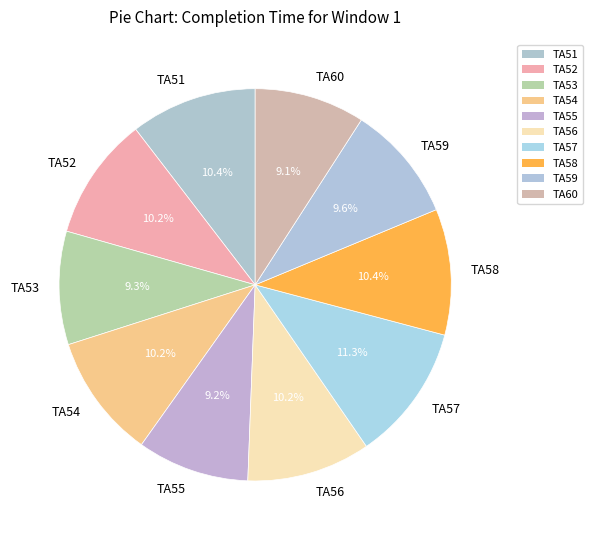

Is TA51 the majority of the pie?

No